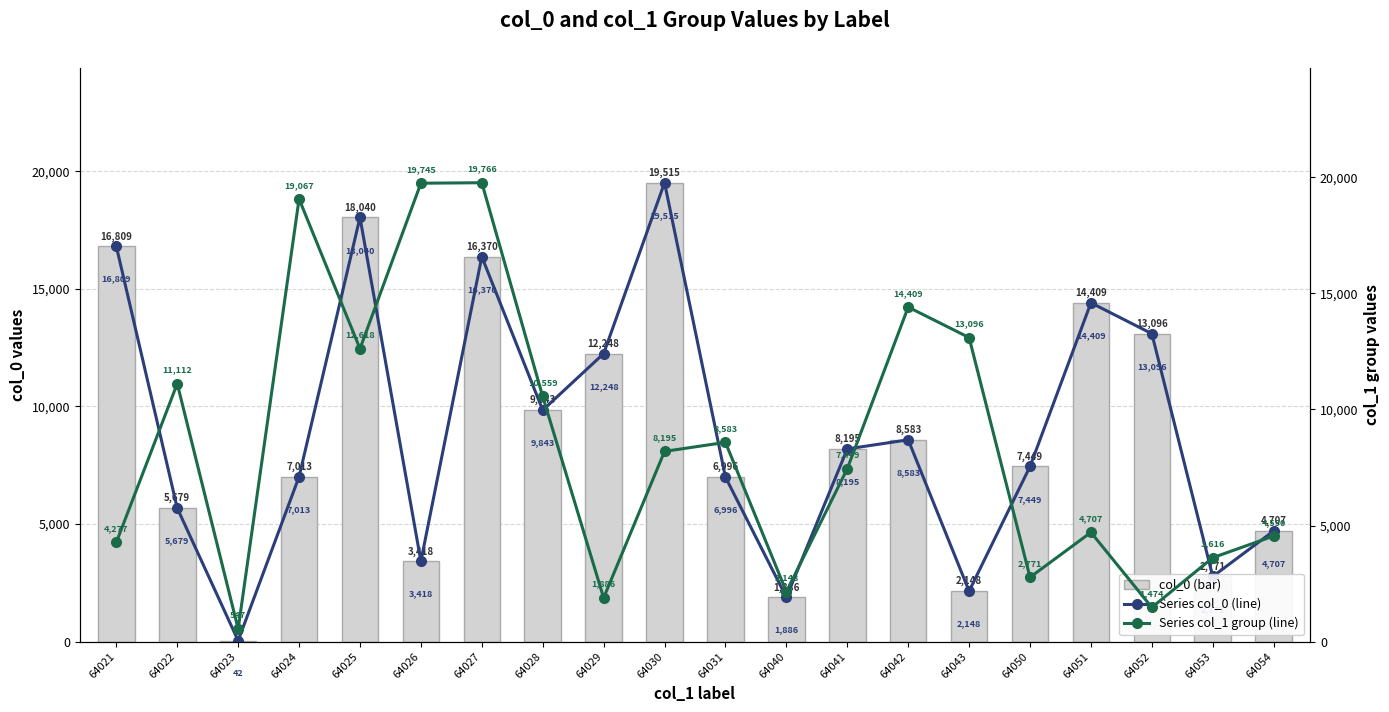

The col_0 (bar) series shows 14396 at 64028. True or false?

False